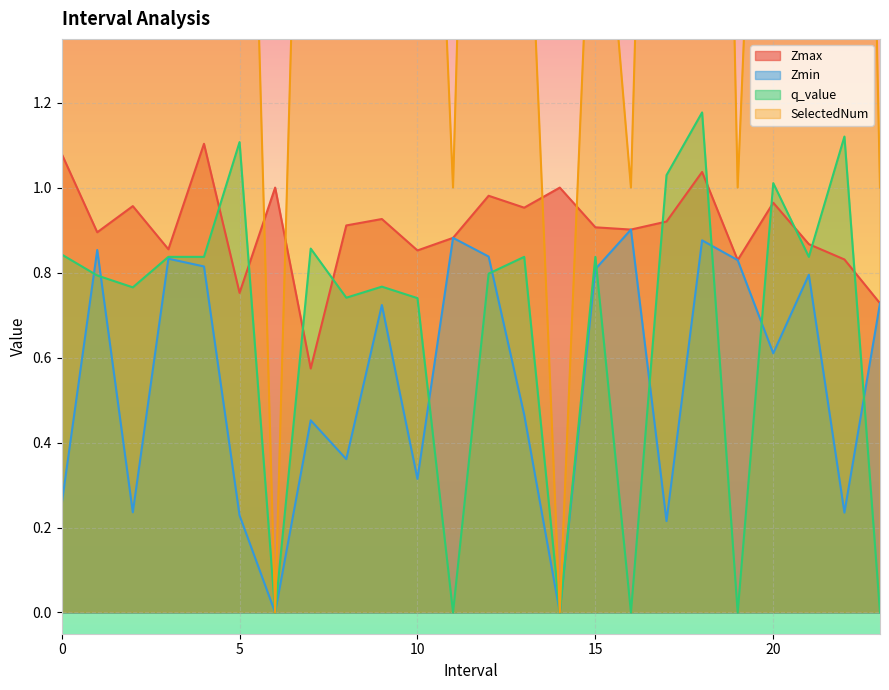

How many data points does each series have?

24